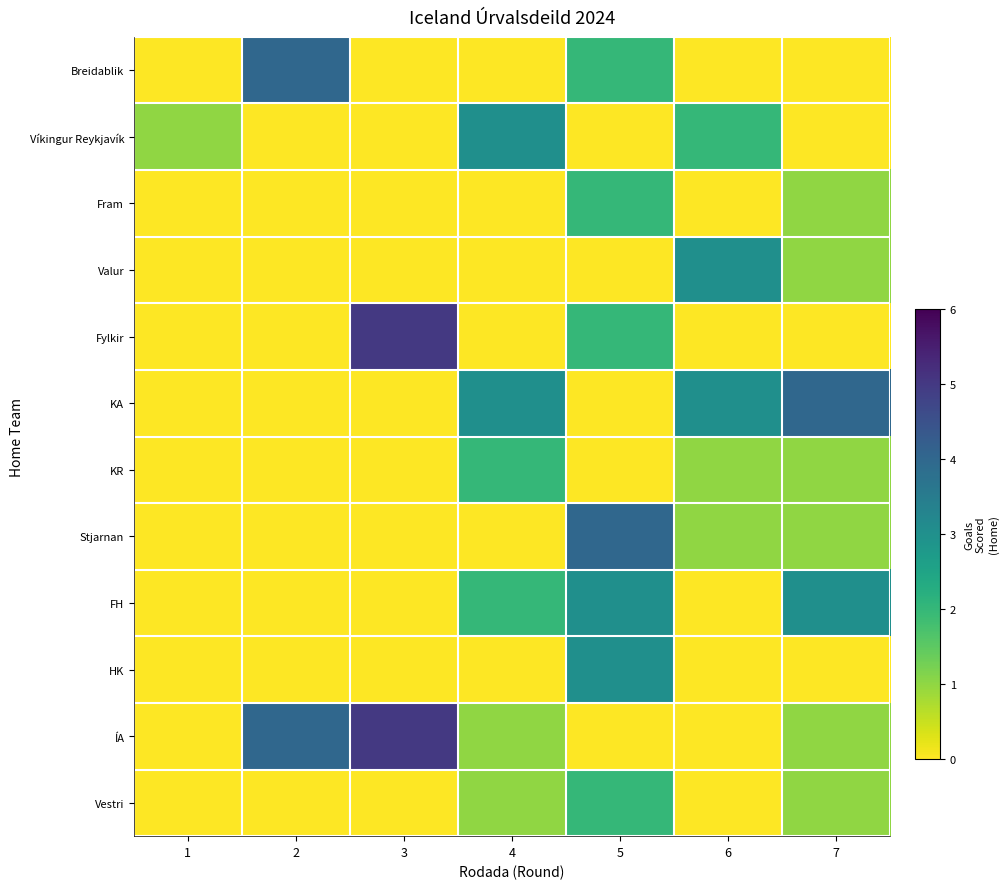

Rank the series at 1 from highest to lowest value.

Víkingur Reykjavík, Breidablik, Fram, Valur, Fylkir, KA, KR, Stjarnan, FH, HK, ÍA, Vestri